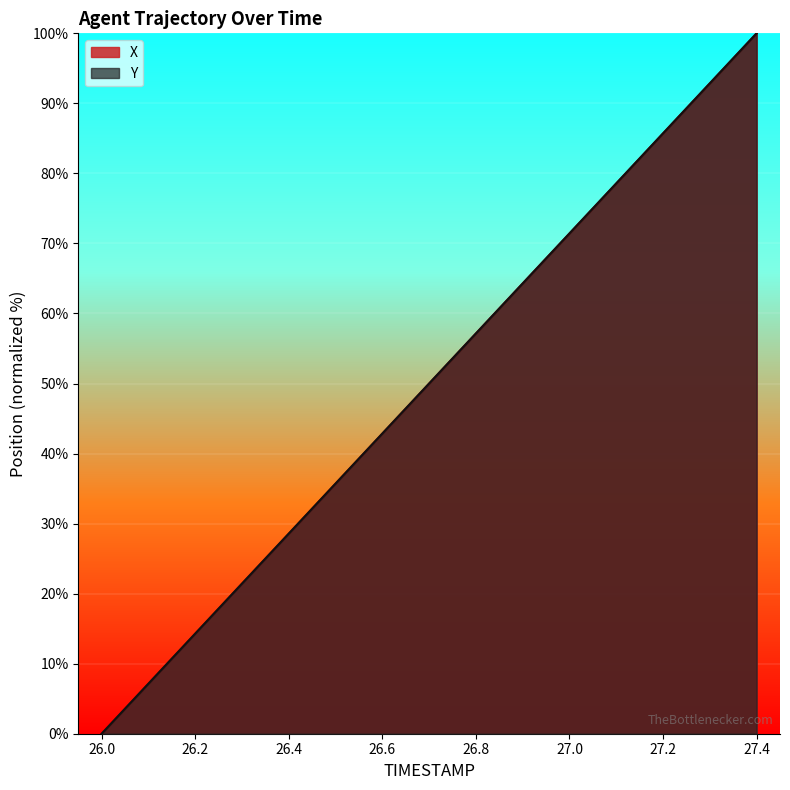

How many data points in Y are less than 50?

7